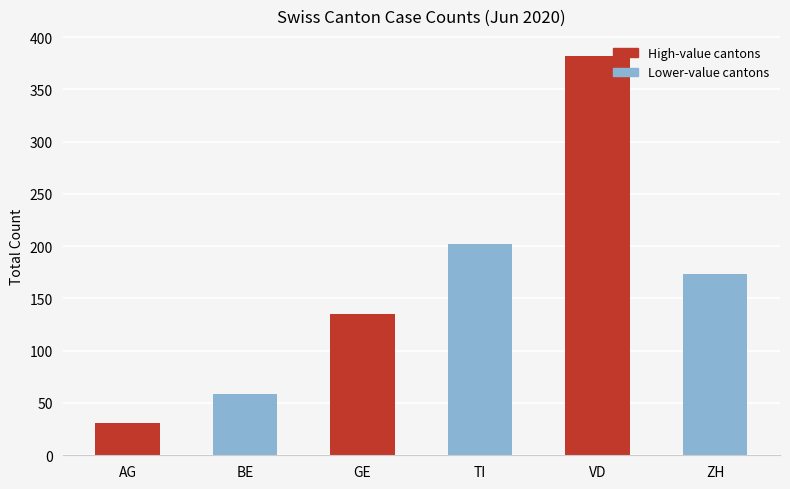

The chart shows a value of 93 at VD. True or false?

False